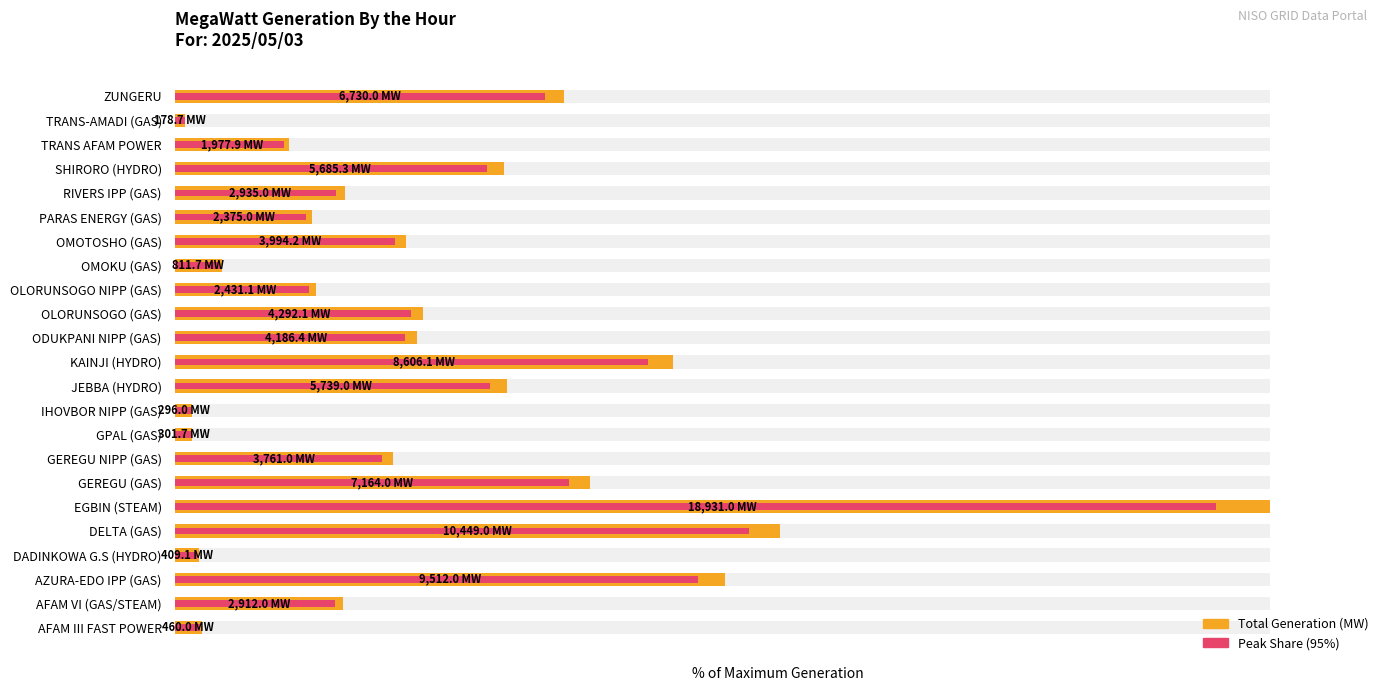

How many bars are there in total?

46